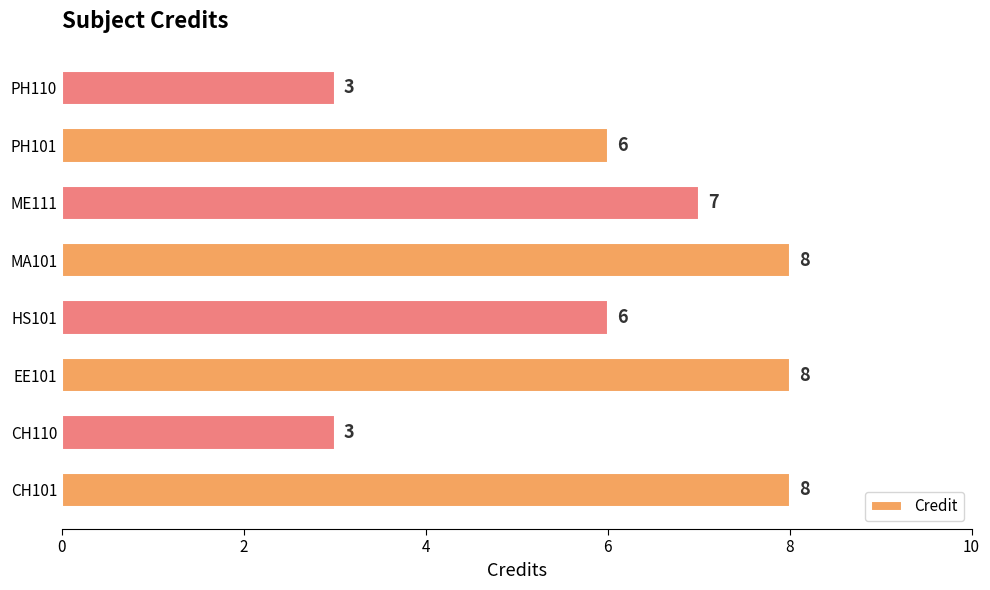

What is the difference between the maximum and minimum values?

5